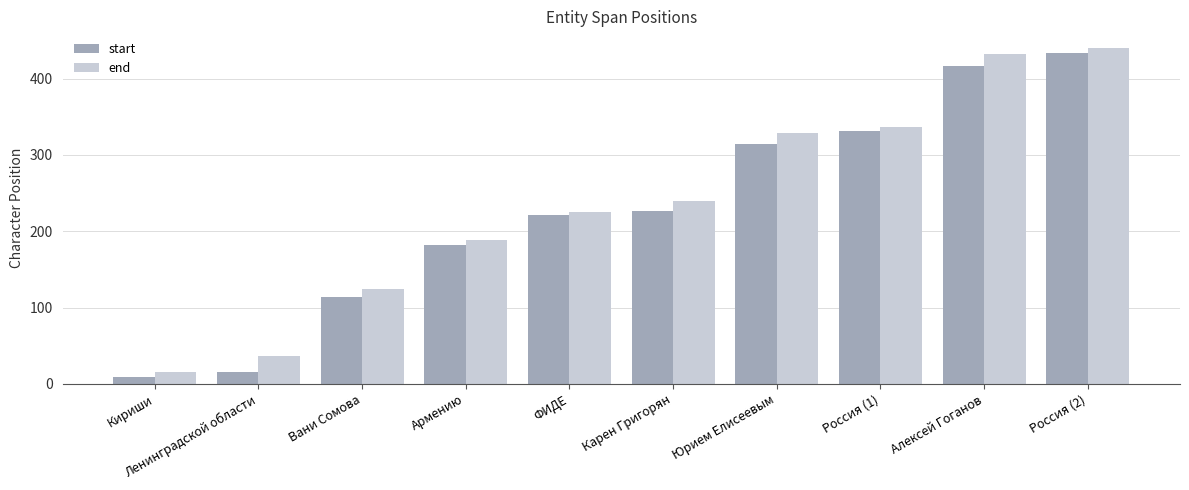

What position from the left is Карен Григорян?

6